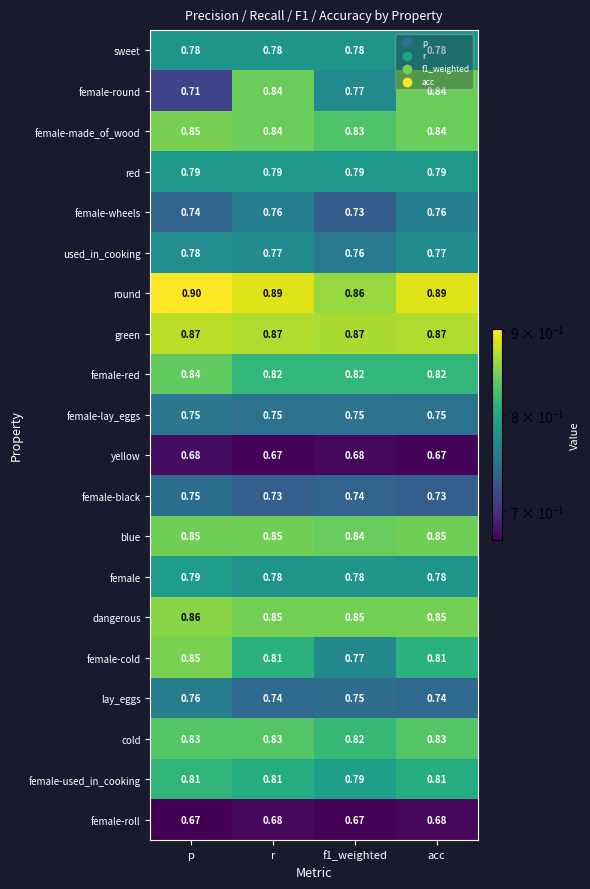

What is the difference between the highest and lowest values at f1_weighted?

0.2